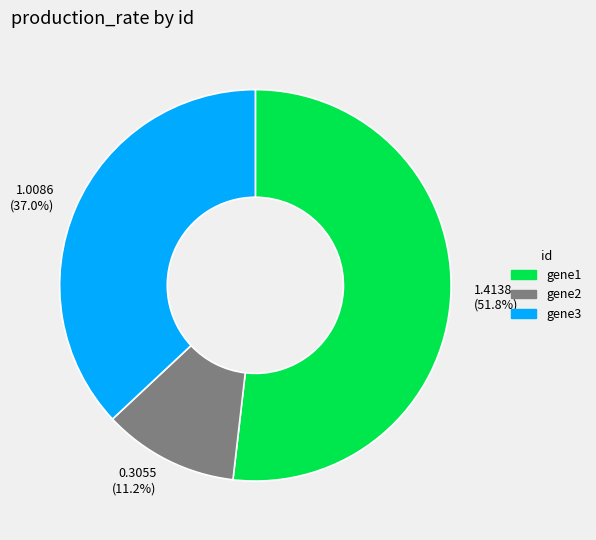

To the nearest percent, what is the difference between the largest and smallest slice percentages?

41%